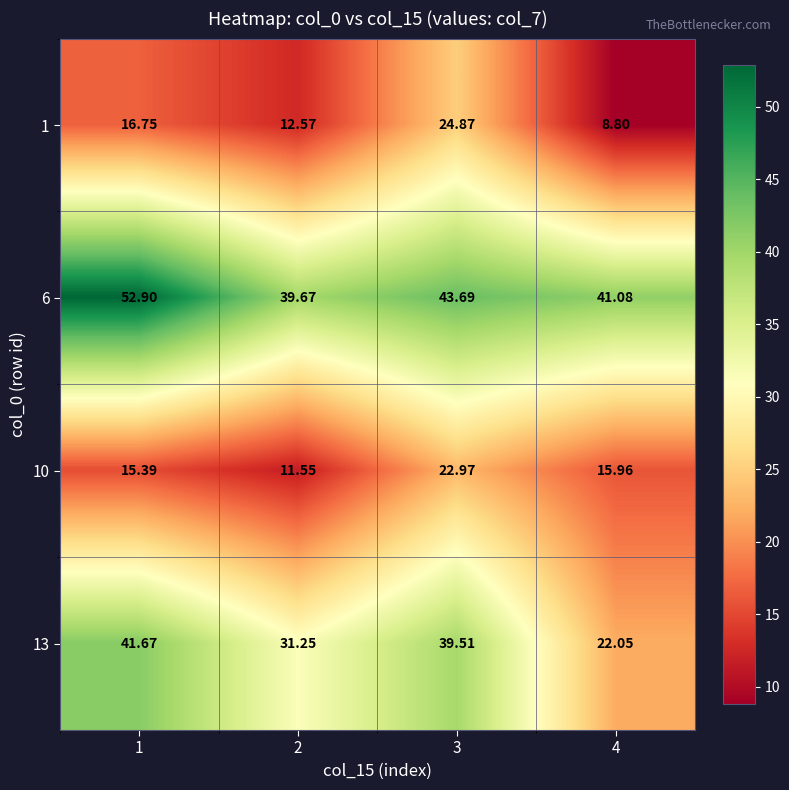

Between 1 and 2, which series saw the biggest shift?

6